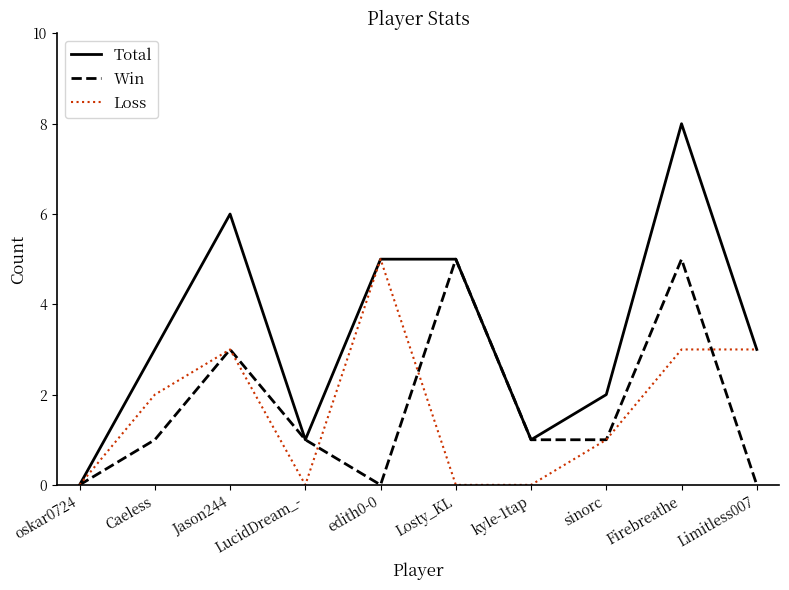

Which series has the largest range (max minus min)?

Total